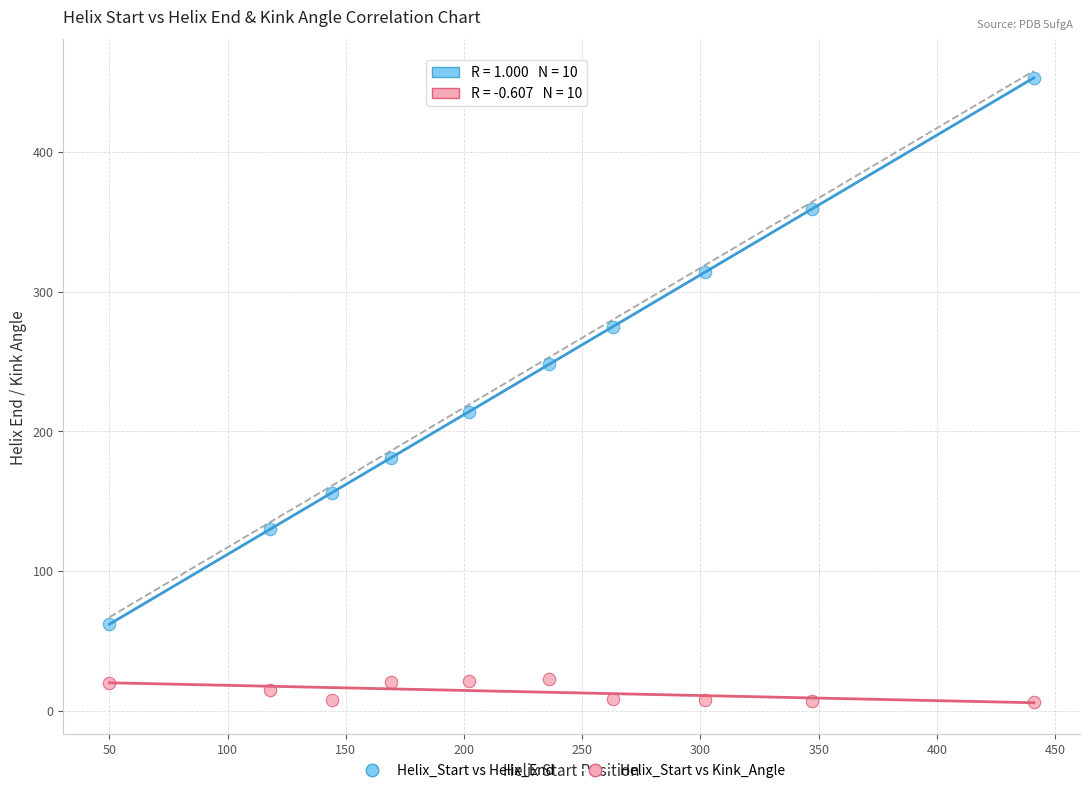

Which series has the widest spread of Y values?

Helix_Start vs Helix_End